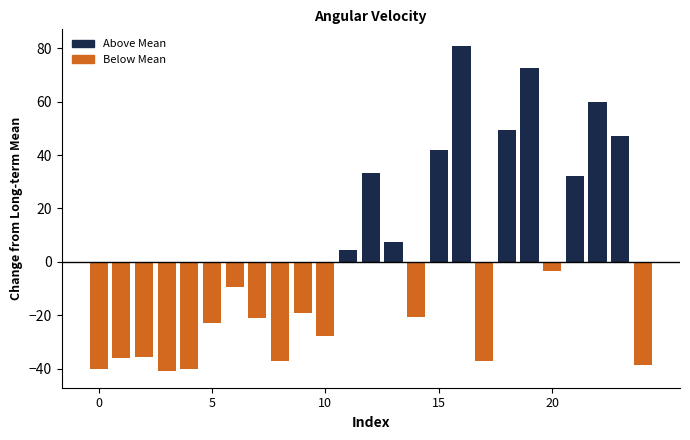

What is the smallest value displayed?

-41.0